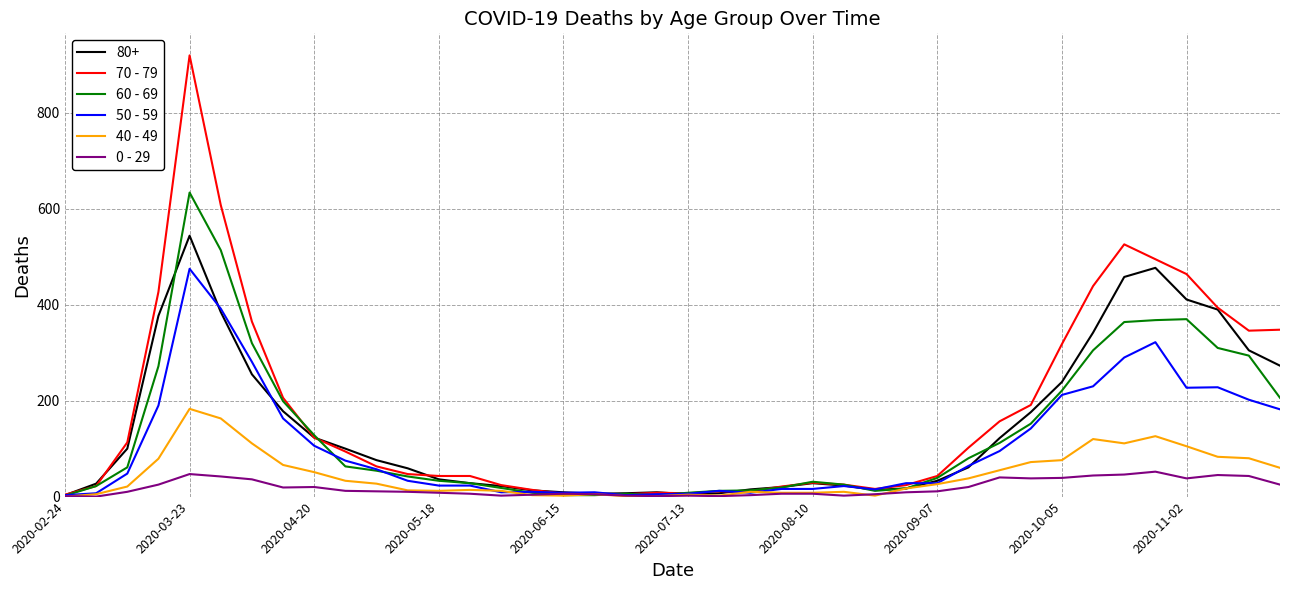

What is the greatest value displayed?

920